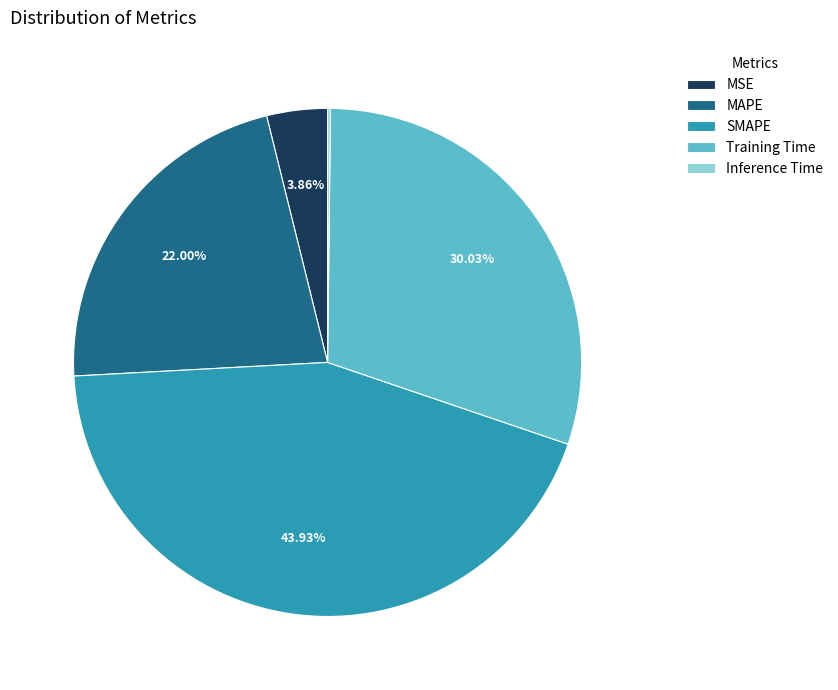

How much of the chart is everything except MSE?

96.1%